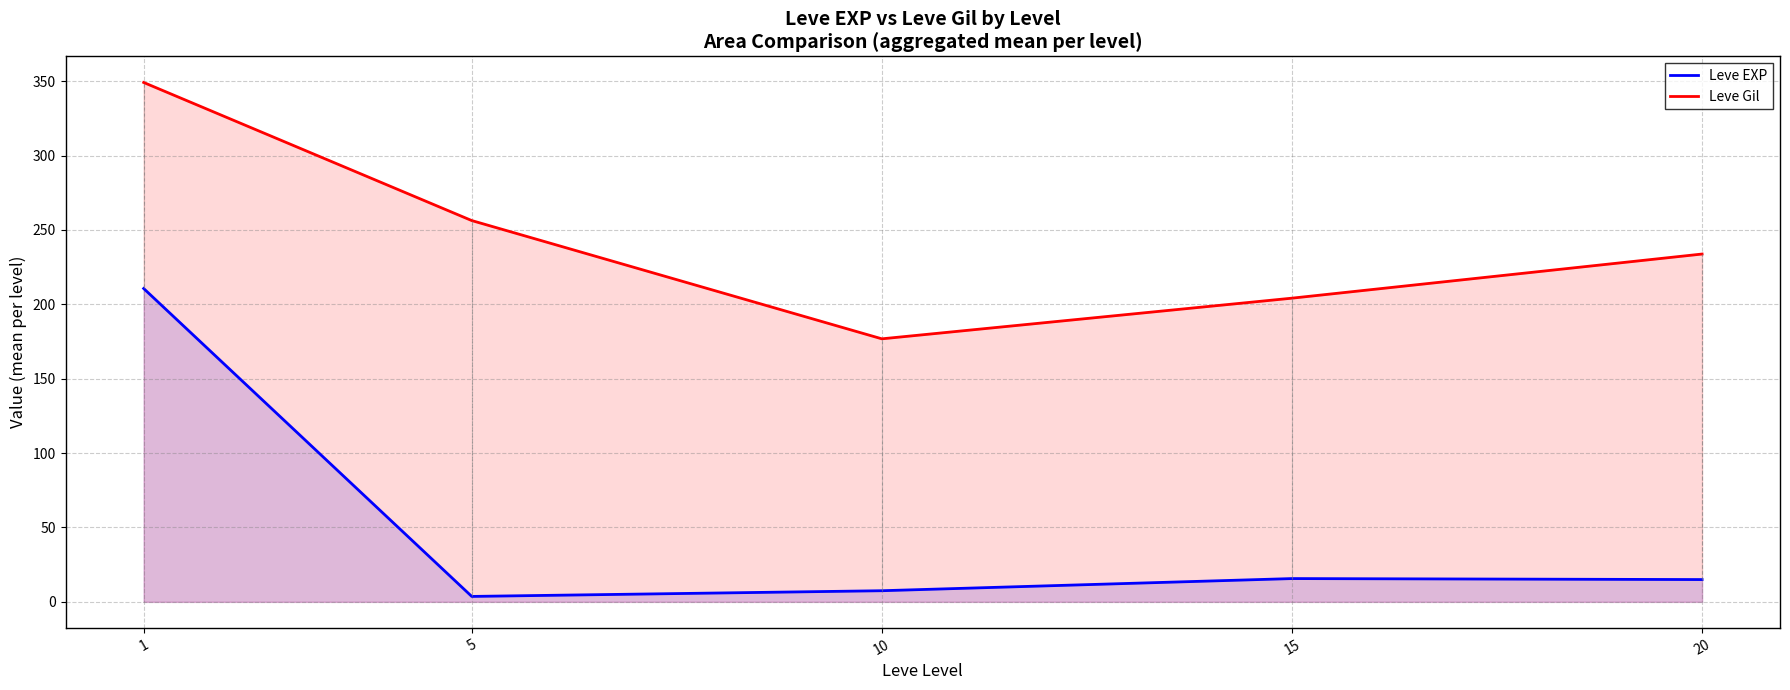

What is the value of the Leve Gil point at the 1st from the left?

349.2